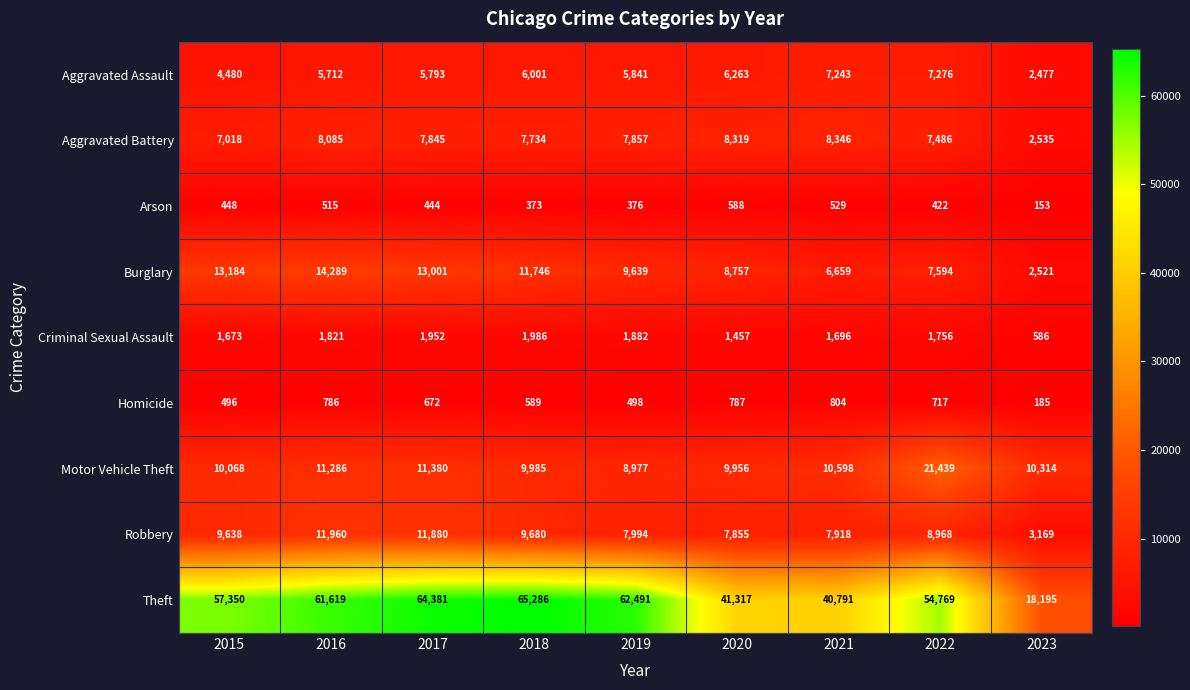

List the series in order of their peak value, lowest first.

Arson, Homicide, Criminal Sexual Assault, Aggravated Assault, Aggravated Battery, Robbery, Burglary, Motor Vehicle Theft, Theft